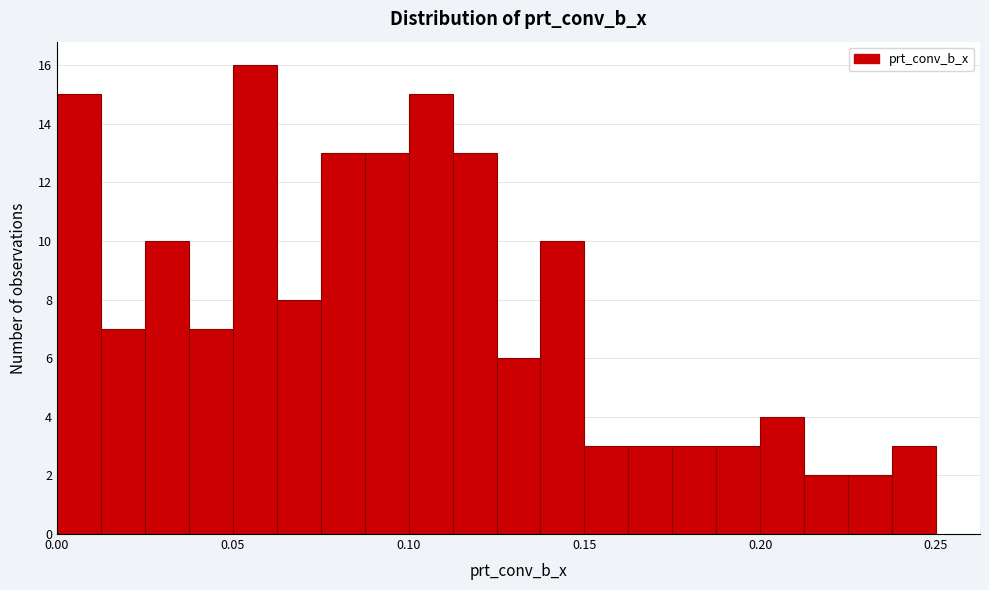

Read against the x-axis, roughly where is the centre of the tallest bar?

0.055